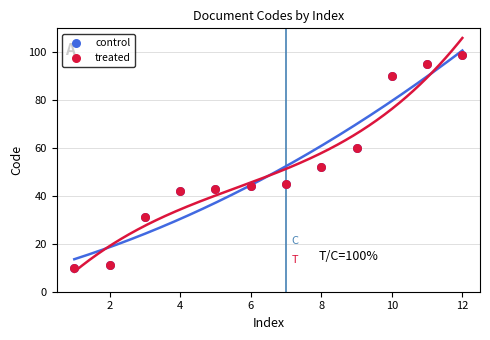

Which series reaches the minimum Y coordinate?

control